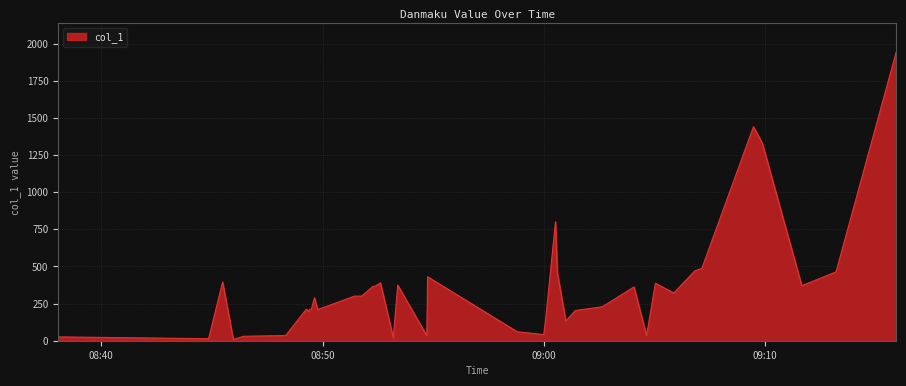

What is the greatest value displayed?

1941.8